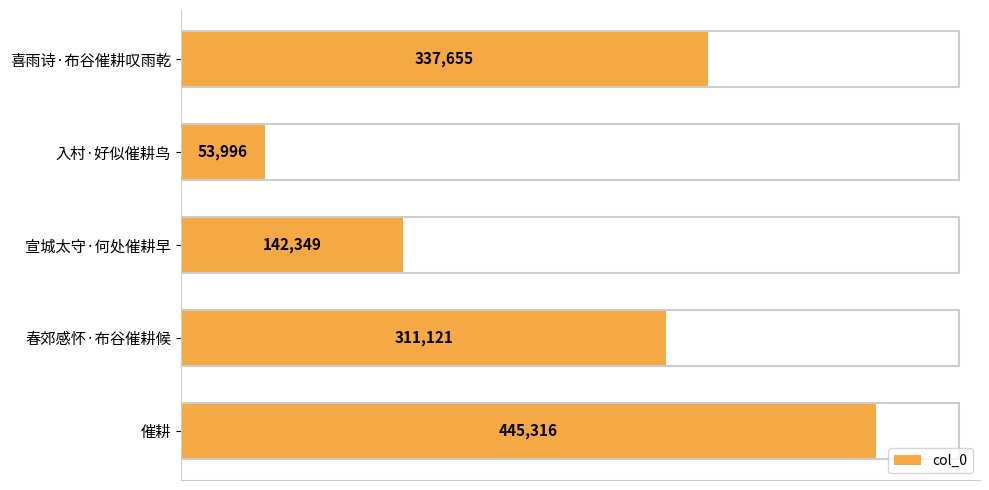

What is the difference between the second highest and minimum values?

283659